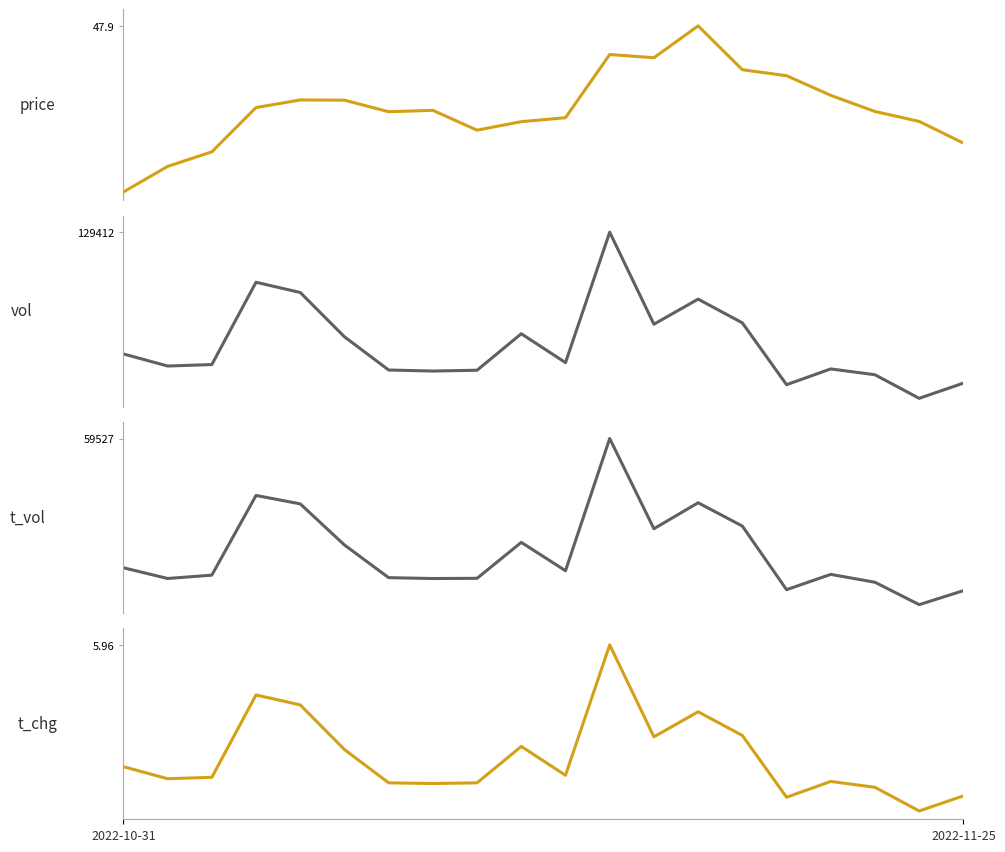

Which series has the largest total across all categories?

volume